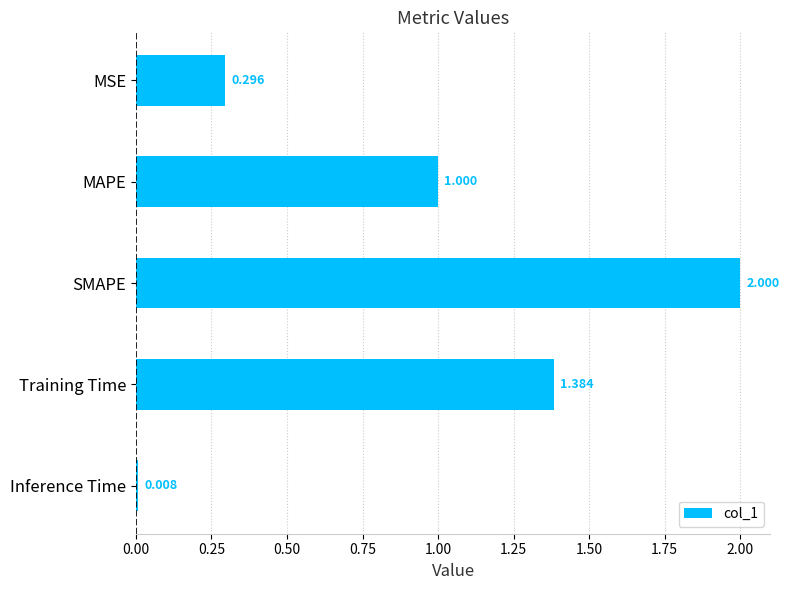

List the labels in order of value, largest first.

SMAPE, Training Time, MAPE, MSE, Inference Time